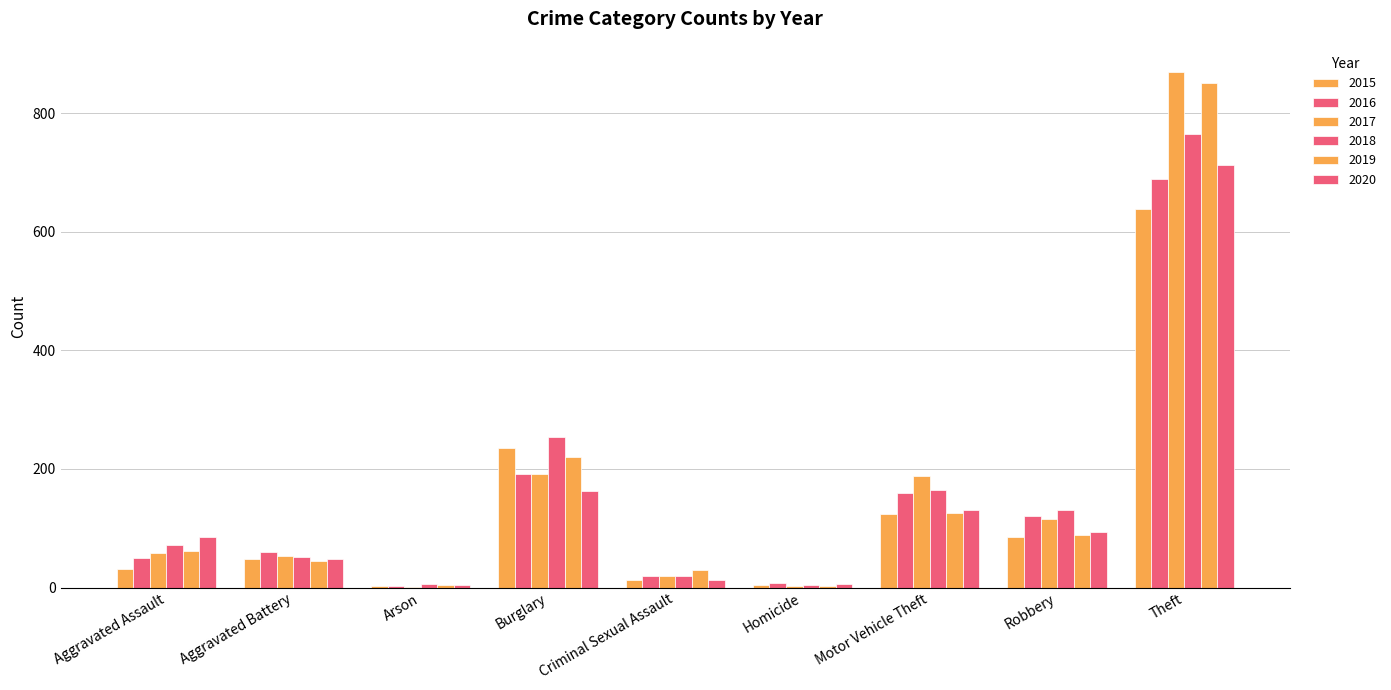

Rank the series by their maximum value, from lowest to highest.

2015, 2016, 2020, 2018, 2019, 2017